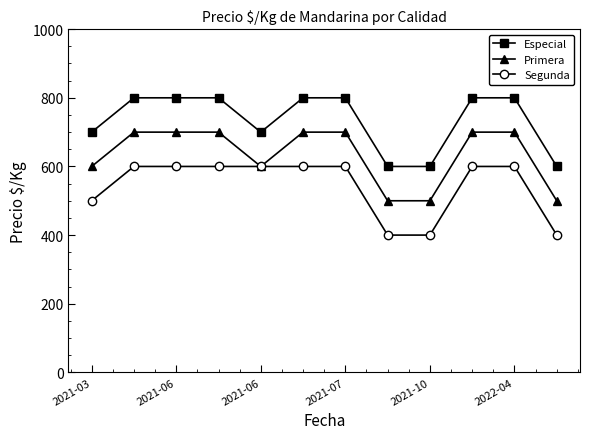

Which series has the largest total across all categories?

Especial